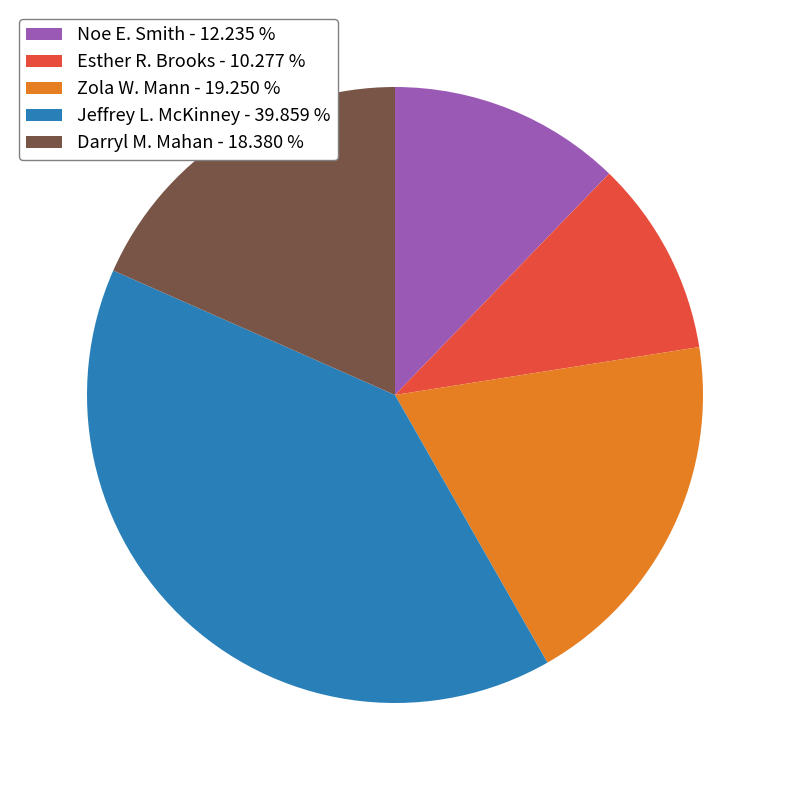

What is the ratio of the value at Esther R. Brooks - 10.277 % to the value at Zola W. Mann - 19.250 %?

0.5